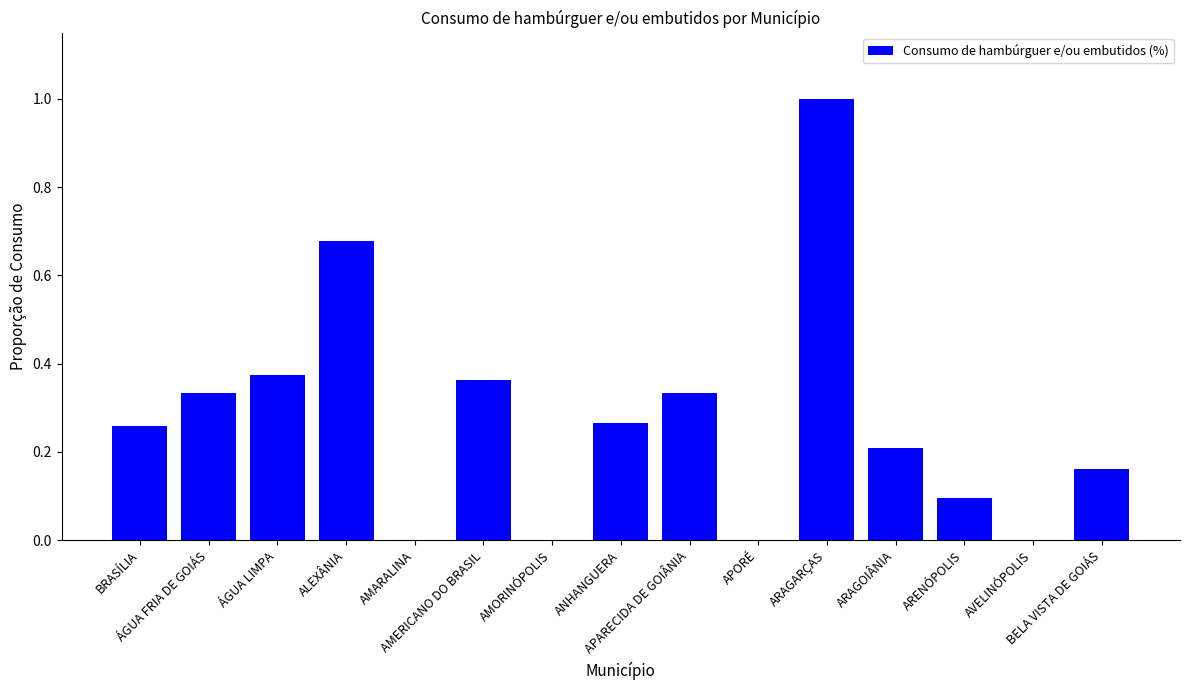

What is the sum of all values?

4.1